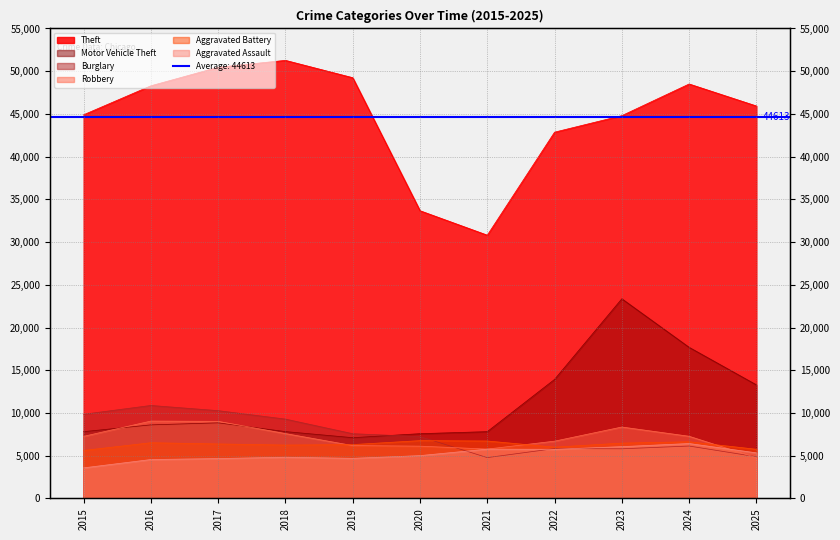

At which category is the sum across all series the highest?

2023